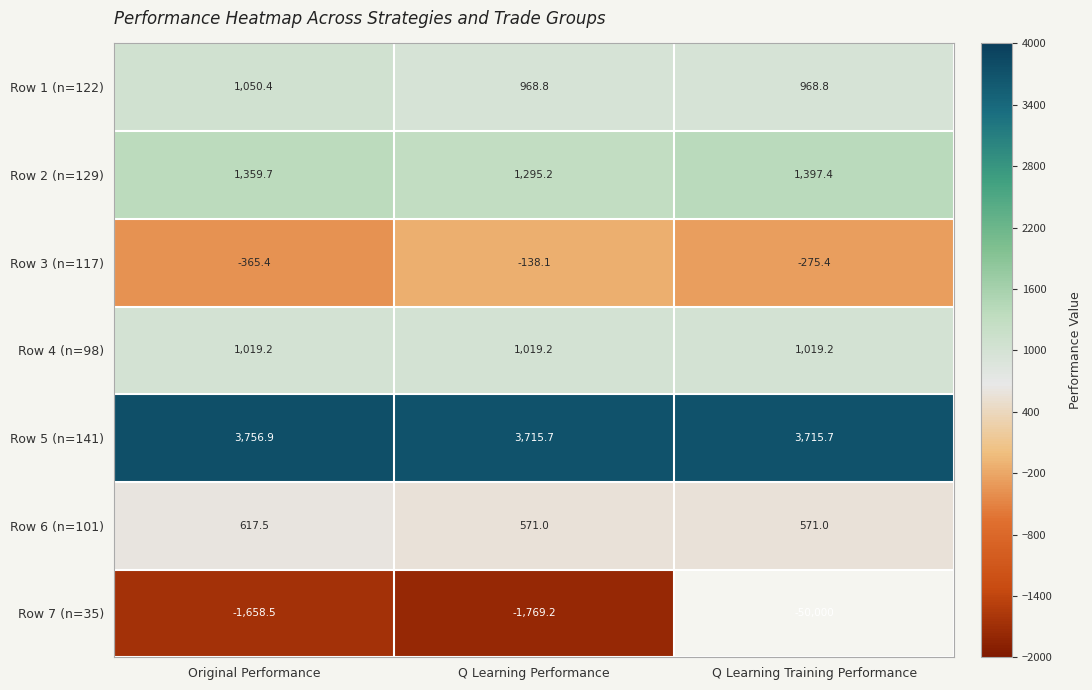

At which label does Row 7 (n=35) first exceed -1769?

Original Performance